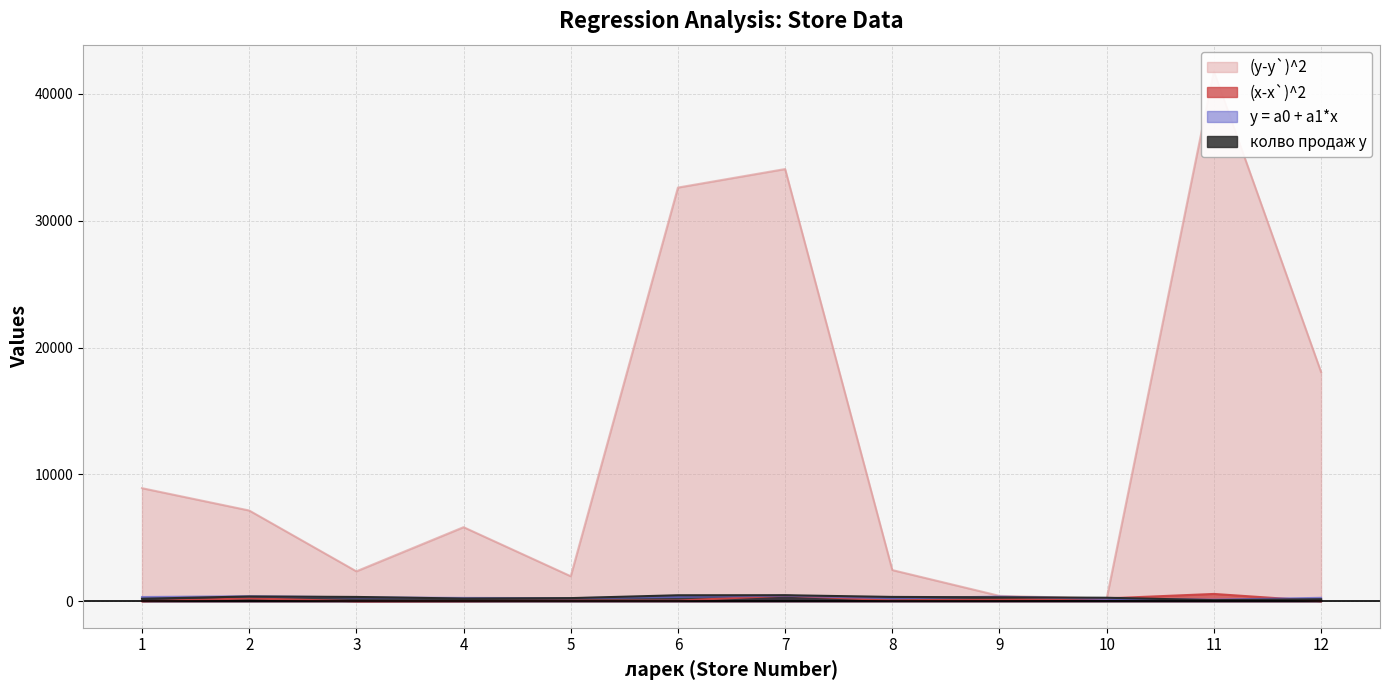

Is it true that y = a0 + a1*x equals 270.7 at 12?

True